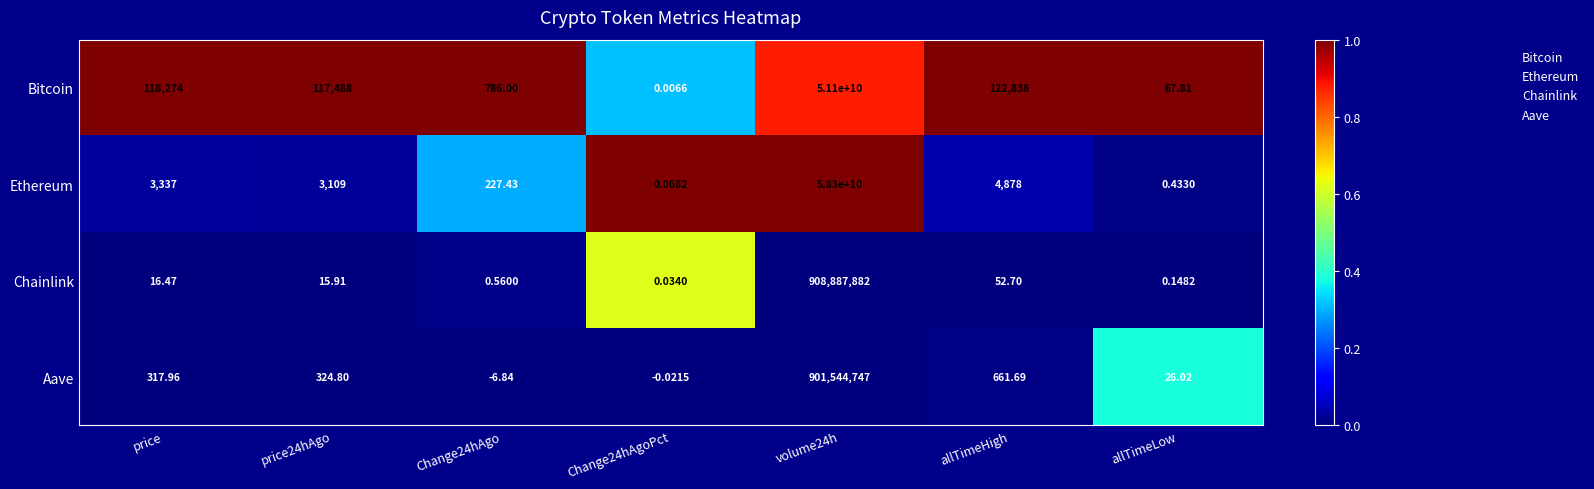

List the series in order of their peak value, lowest first.

Aave, Chainlink, Bitcoin, Ethereum